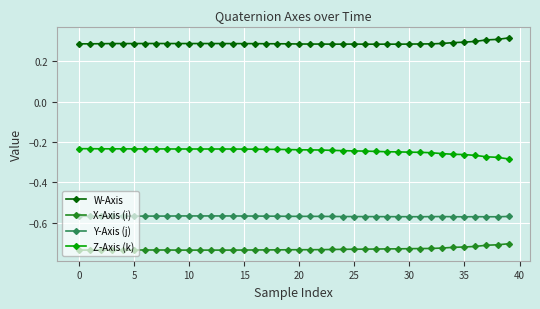

Which series has the largest total across all categories?

W-Axis